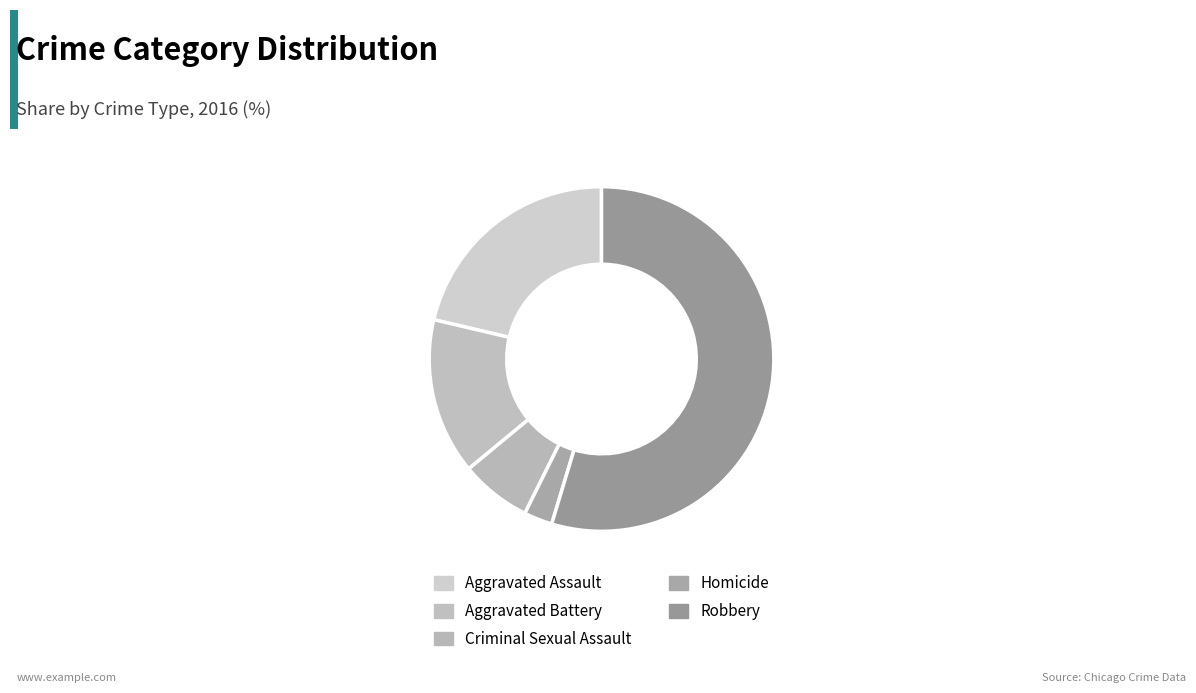

To the nearest percent, what is the difference between the largest and smallest slice percentages?

52%